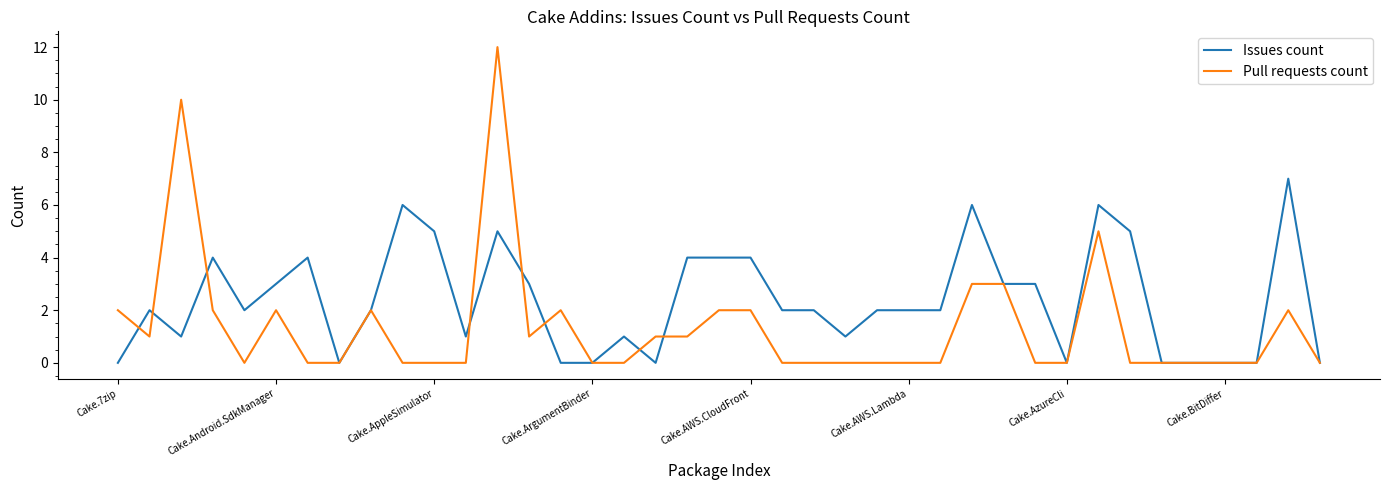

List the series in order of their peak value, lowest first.

Issues count, Pull requests count